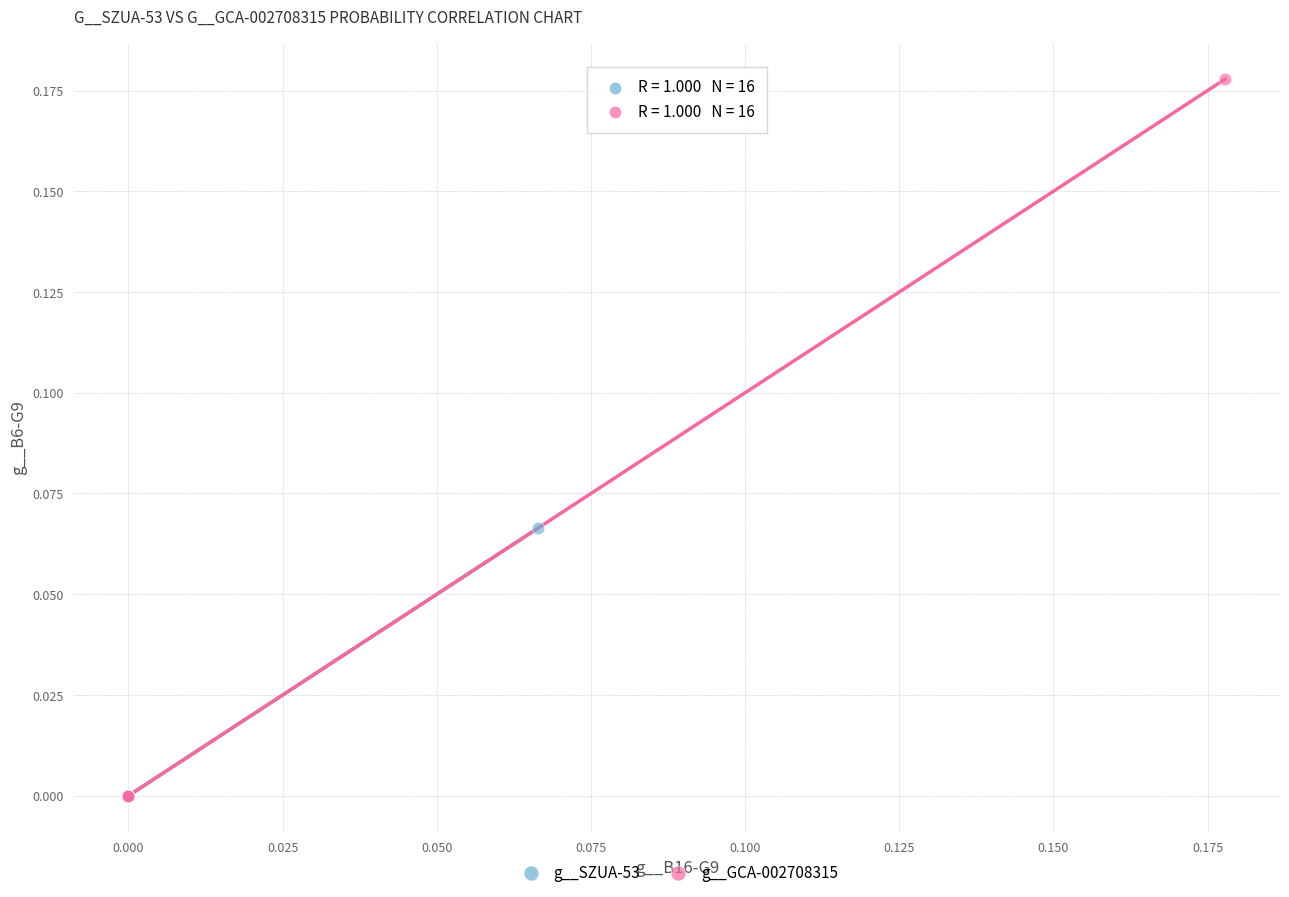

Which series reaches the maximum Y coordinate?

g__GCA-002708315